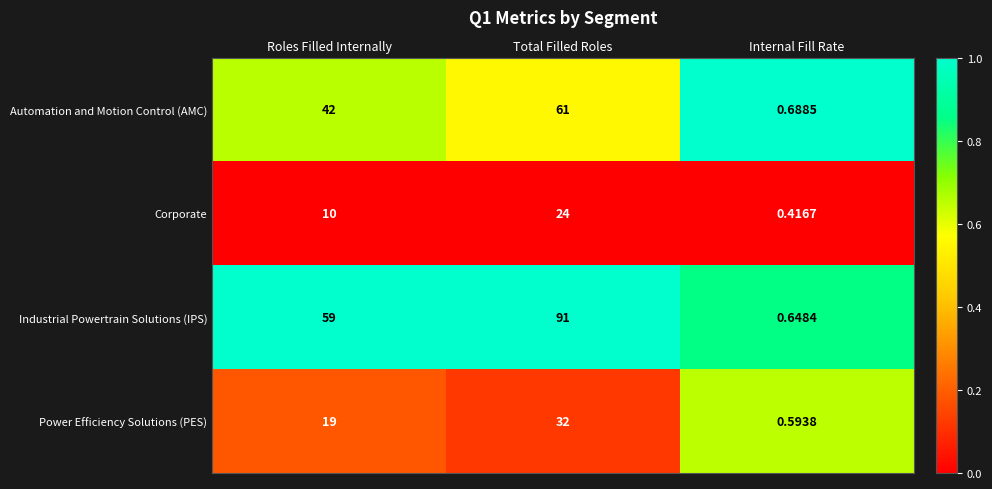

Count the number of data series in this chart.

4